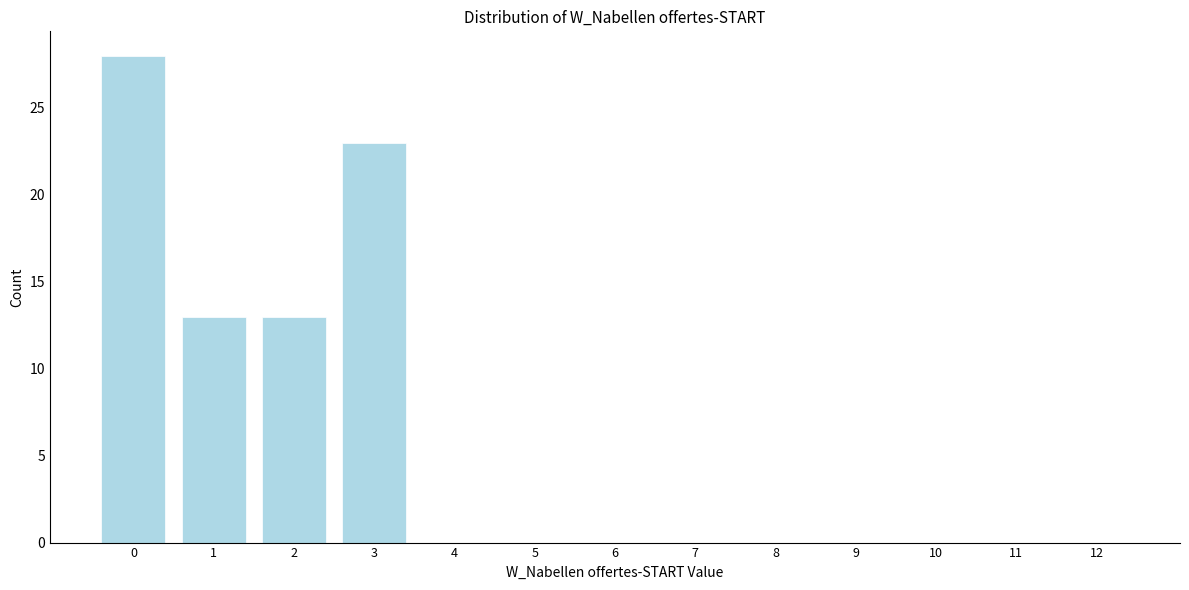

Reading right to left, what are all the values shown in this chart?

12=0	11=0	10=0	9=0	8=0	7=0	6=0	5=0	4=0	3=23	2=13	1=13	0=28